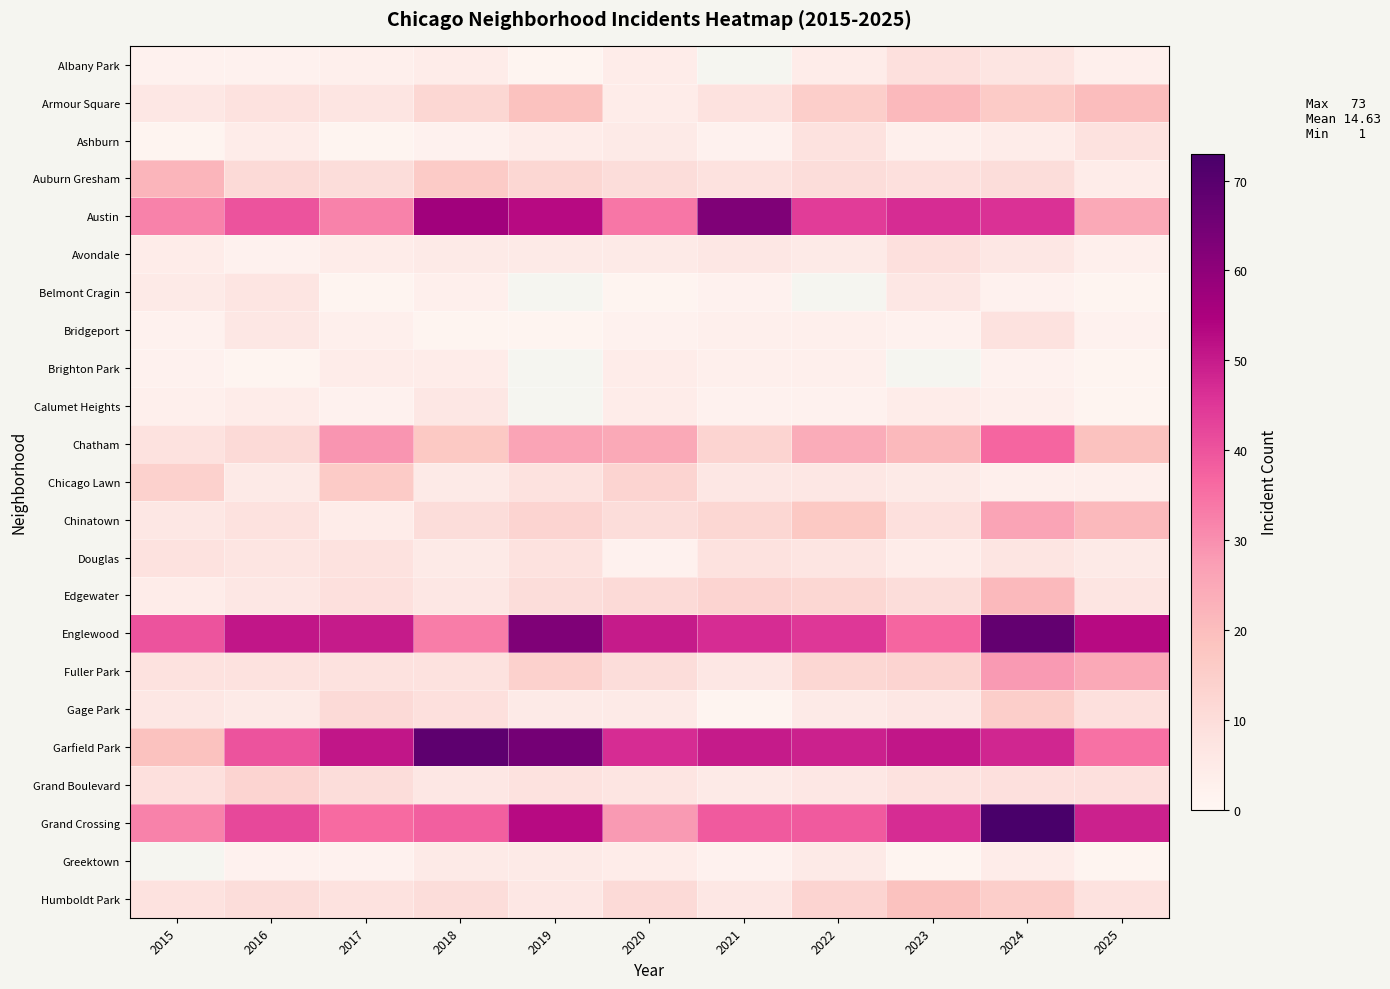

What is the maximum value for Belmont Cragin?

7.0